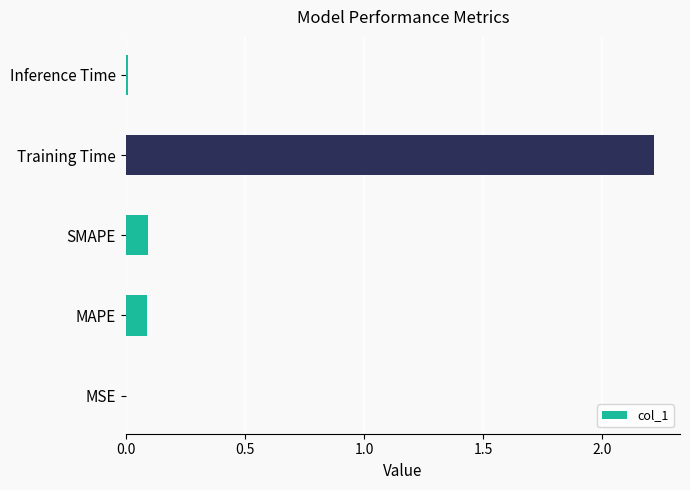

Are the bars horizontal?

Yes